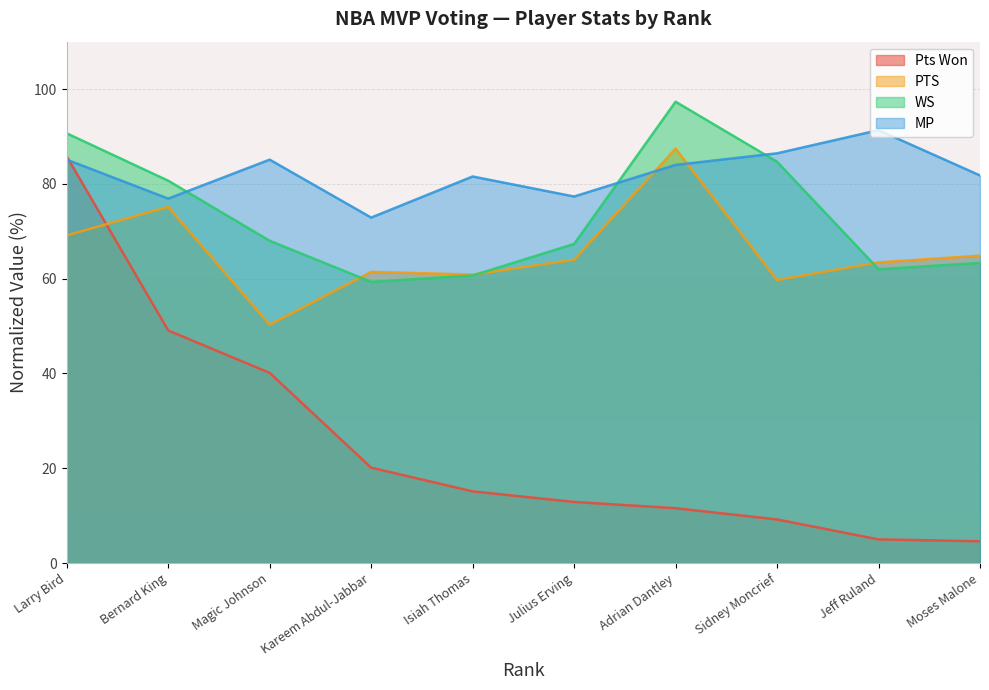

Where is the first local minimum for PTS?

Magic Johnson